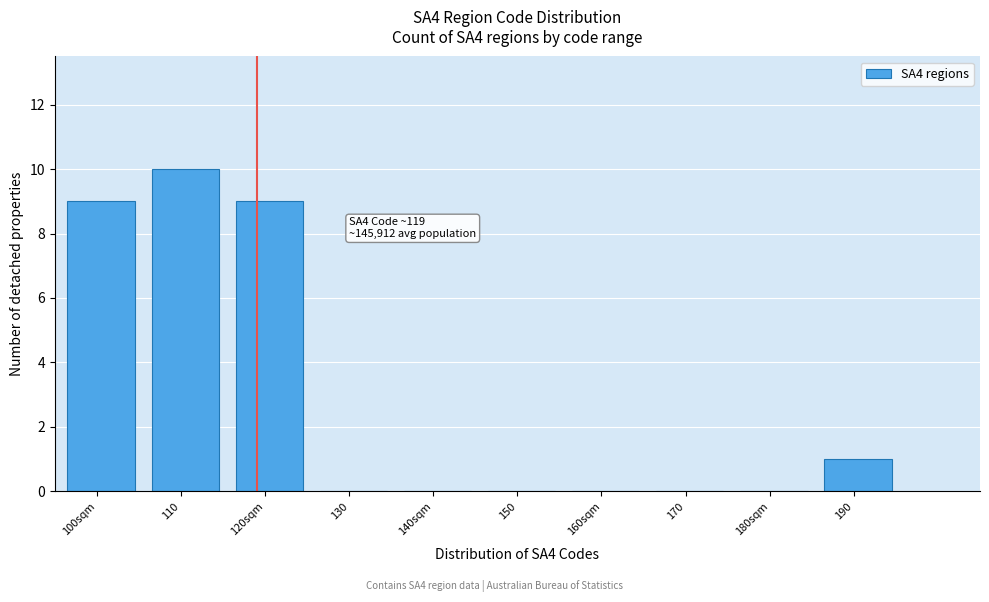

Reading right to left, what are all the values shown in this chart?

190=1	180sqm=0	170=0	160sqm=0	150=0	140sqm=0	130=0	120sqm=9	110=10	100sqm=9